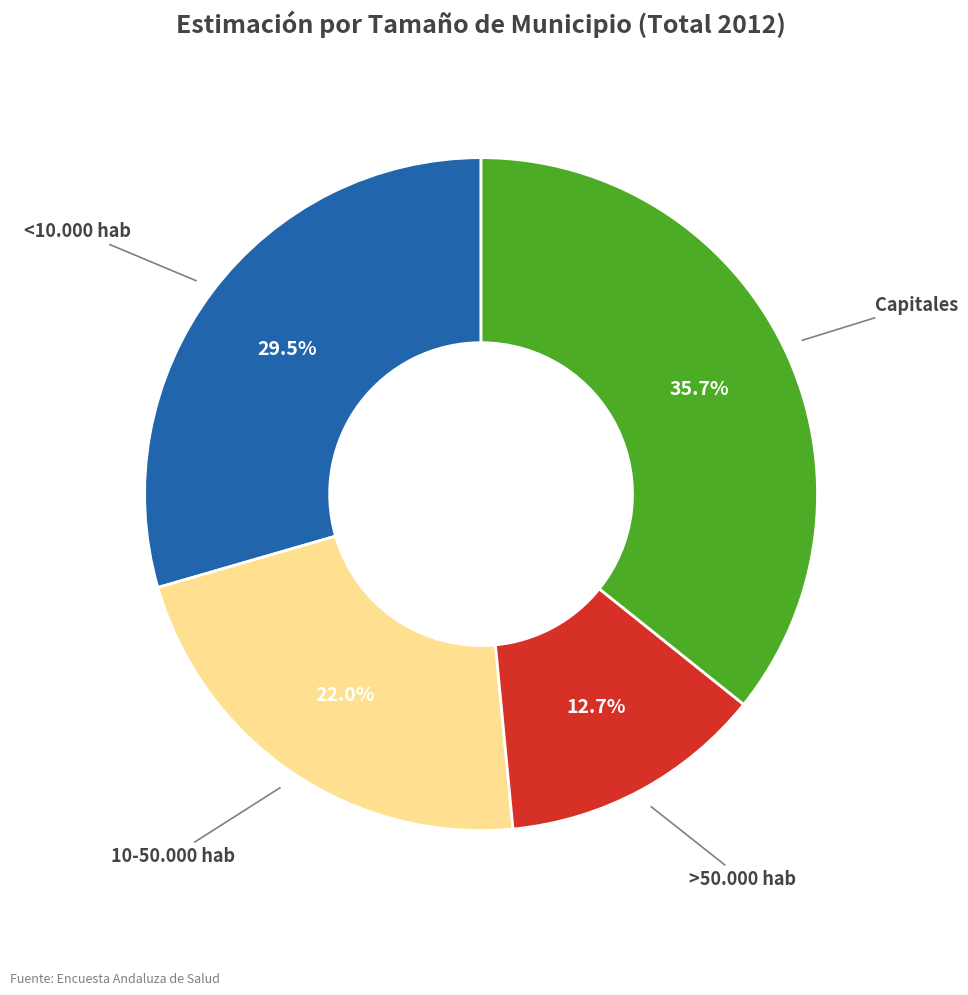

Is there a majority slice in this chart?

No